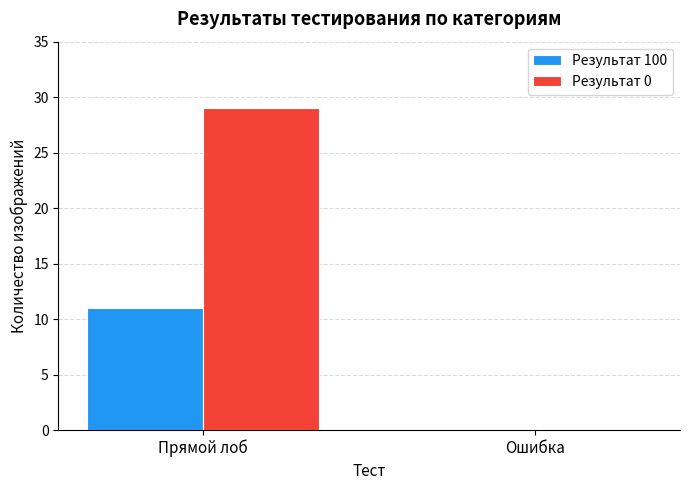

What is the sum of the Результат 100 values at Ошибка and Прямой лоб?

11